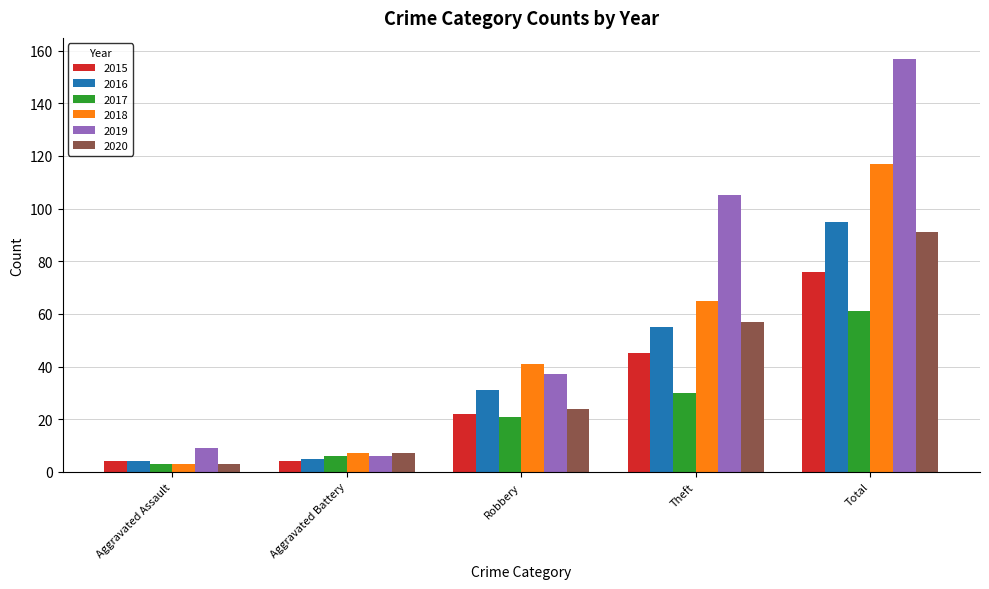

Are the bars grouped side by side (vs. stacked)?

Yes